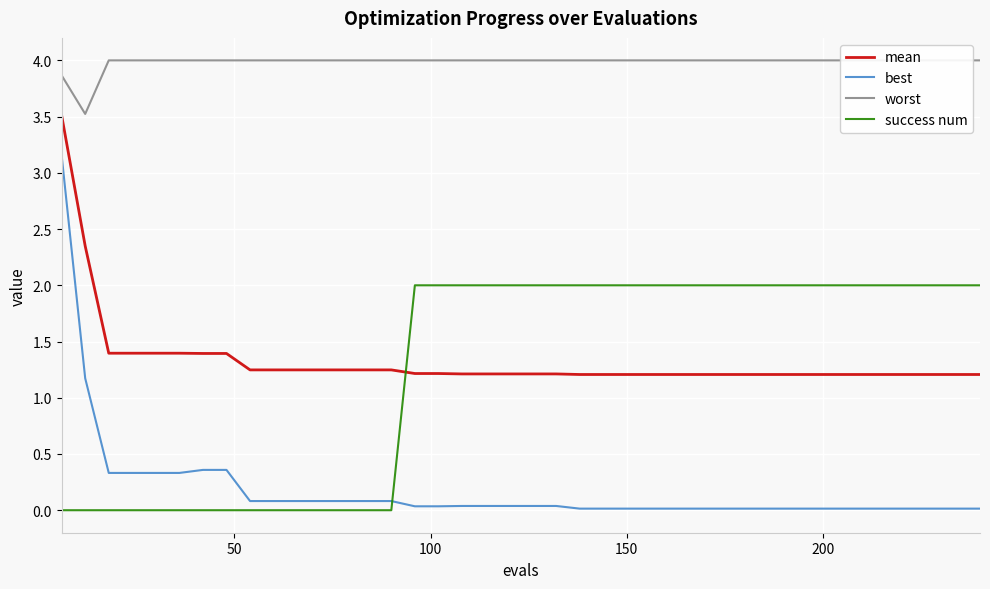

True or false: best and mean cross at least once.

False